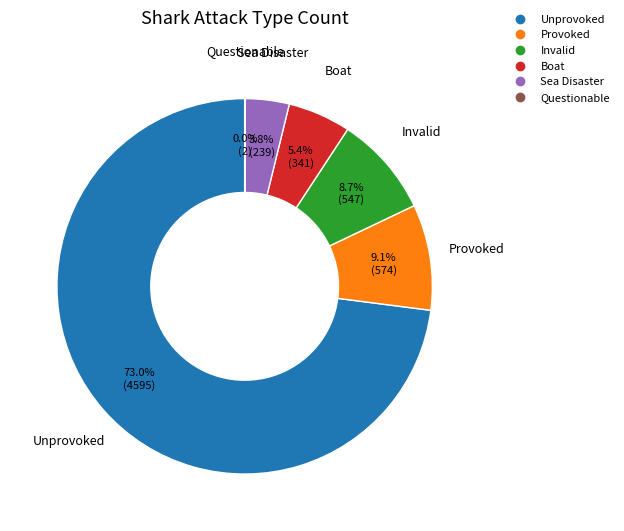

What percentage do Invalid and Sea Disaster together represent?

12.5%